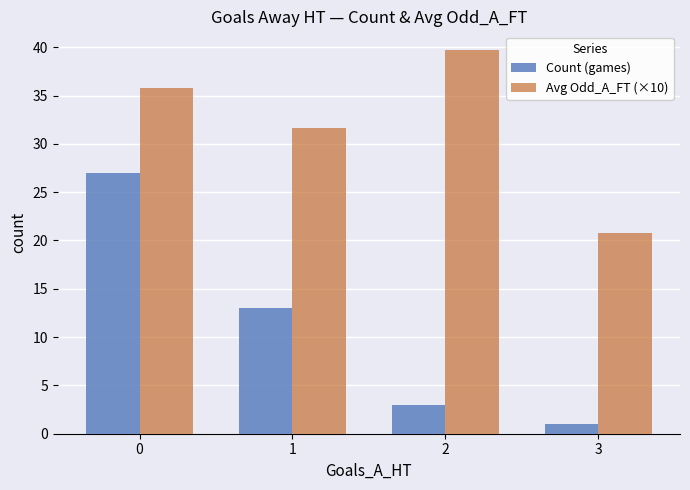

The value of Count (games) at 3 is 1.0. True or false?

True